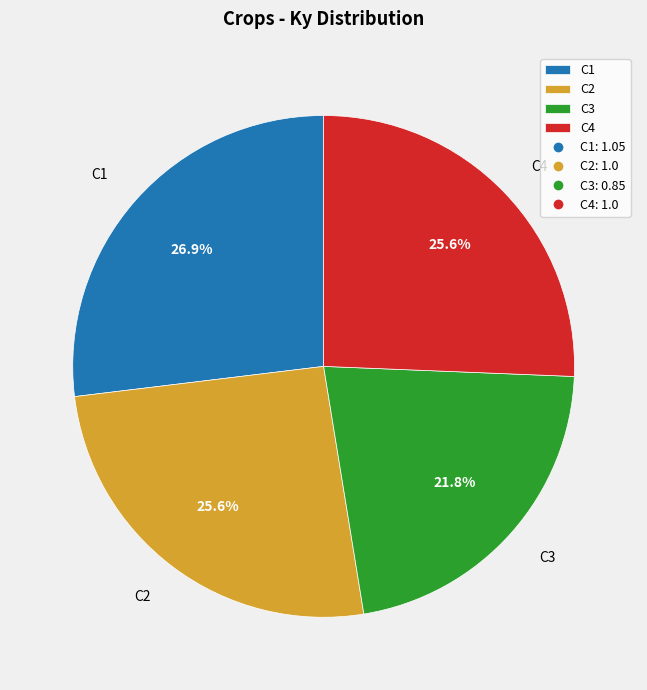

Combined, what portion of the pie is C2 and C4?

51.3%